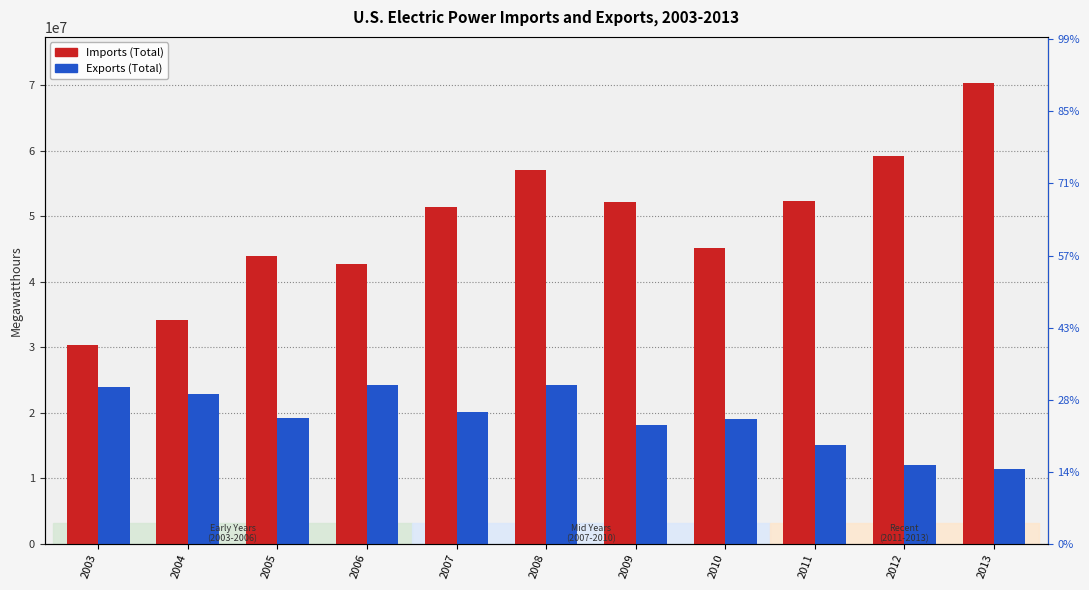

How many groups of bars are there?

11